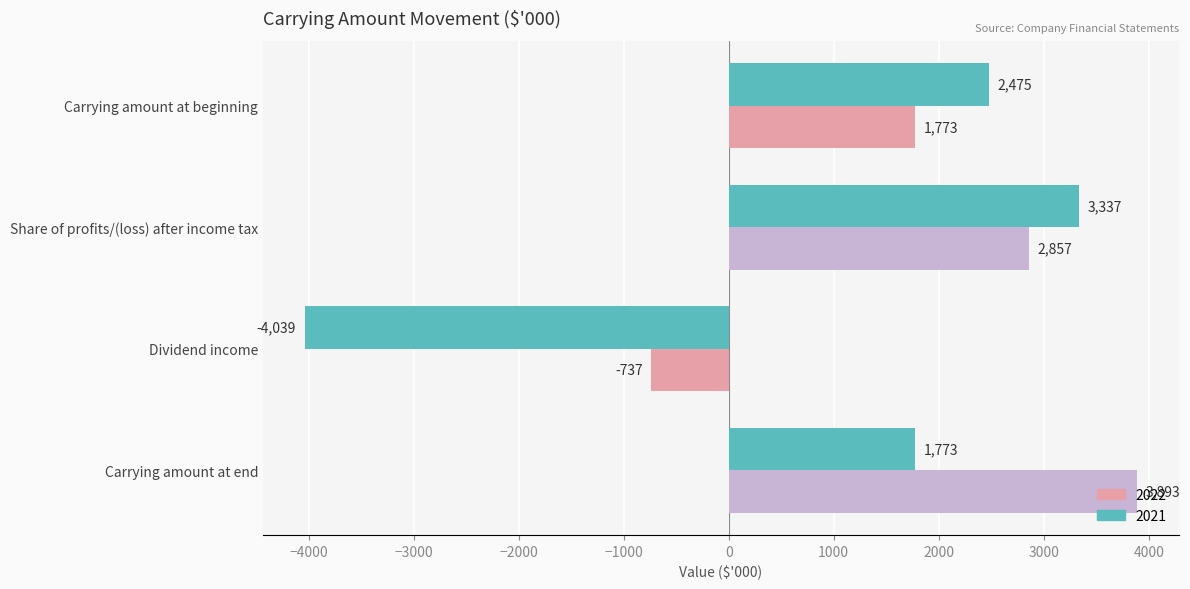

How many values in the 2022 series are below 2857?

2